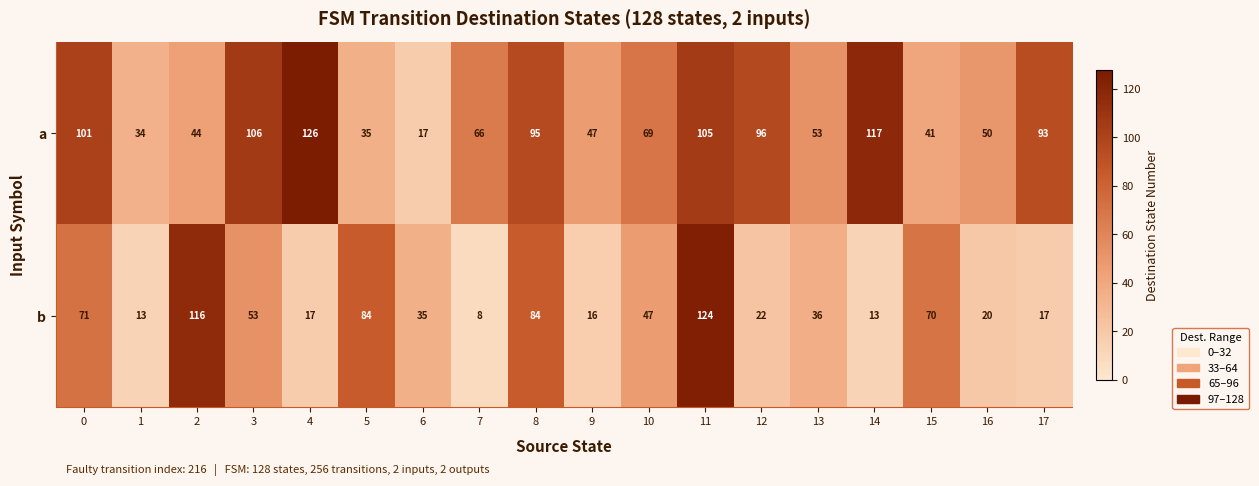

What value does the b series have at 15, to the nearest 50?

50